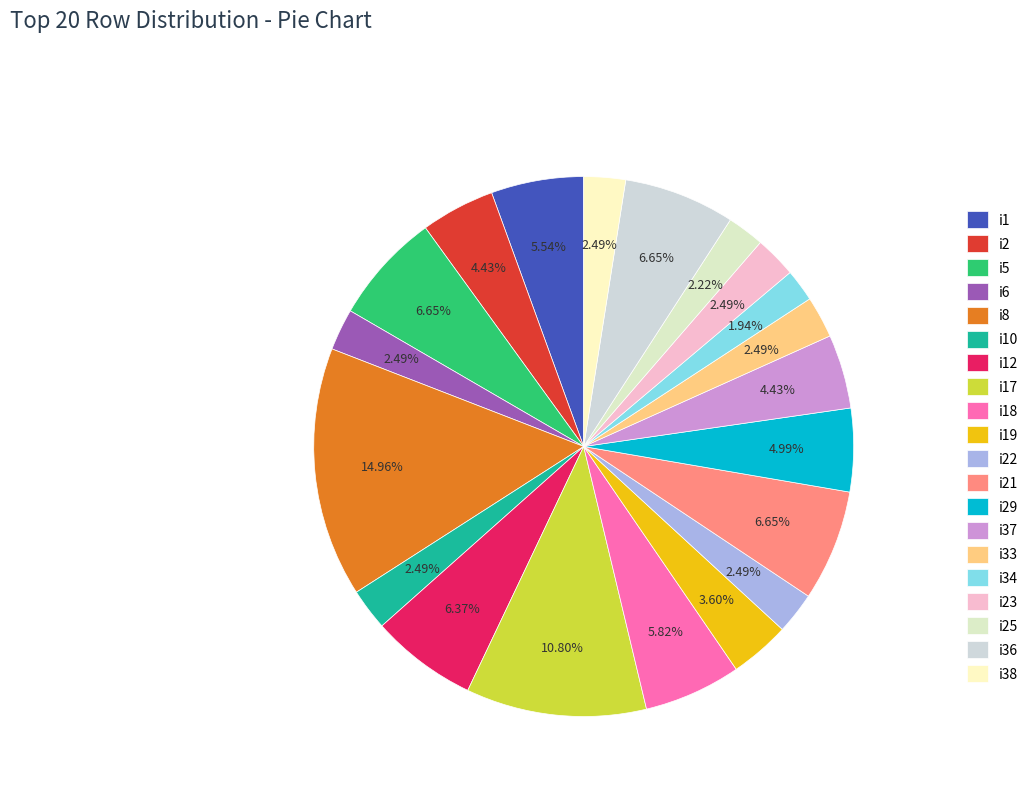

To the nearest percent, what portion does i38 represent?

2%